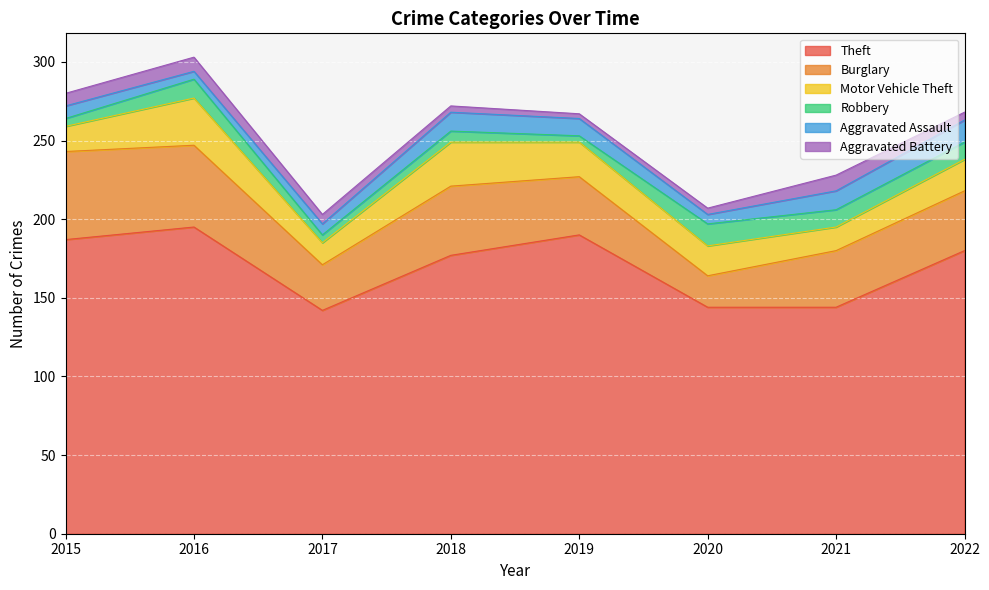

Rank the series by their maximum value, from lowest to highest.

Aggravated Battery, Robbery, Aggravated Assault, Motor Vehicle Theft, Burglary, Theft